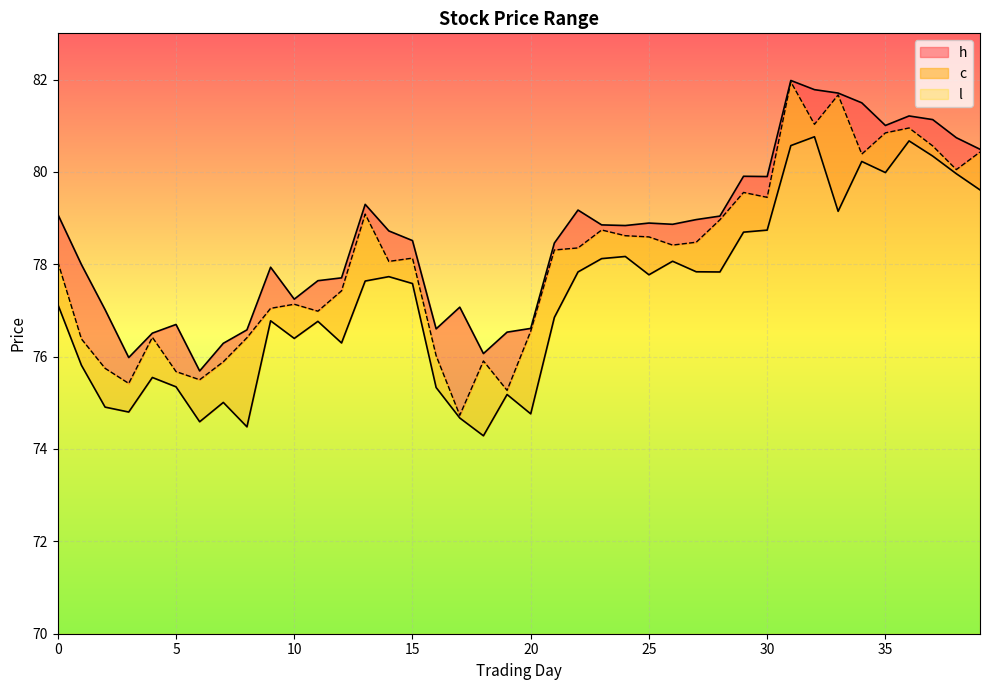

What is the value of the c point at the 18th from the left?

74.7